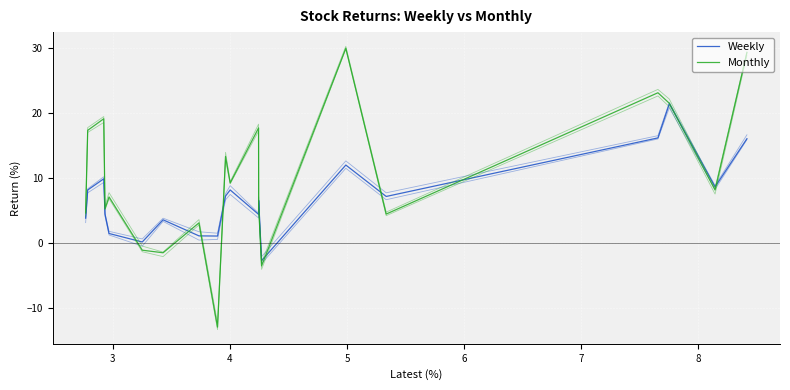

What is the label of the 3rd point from the right?

17